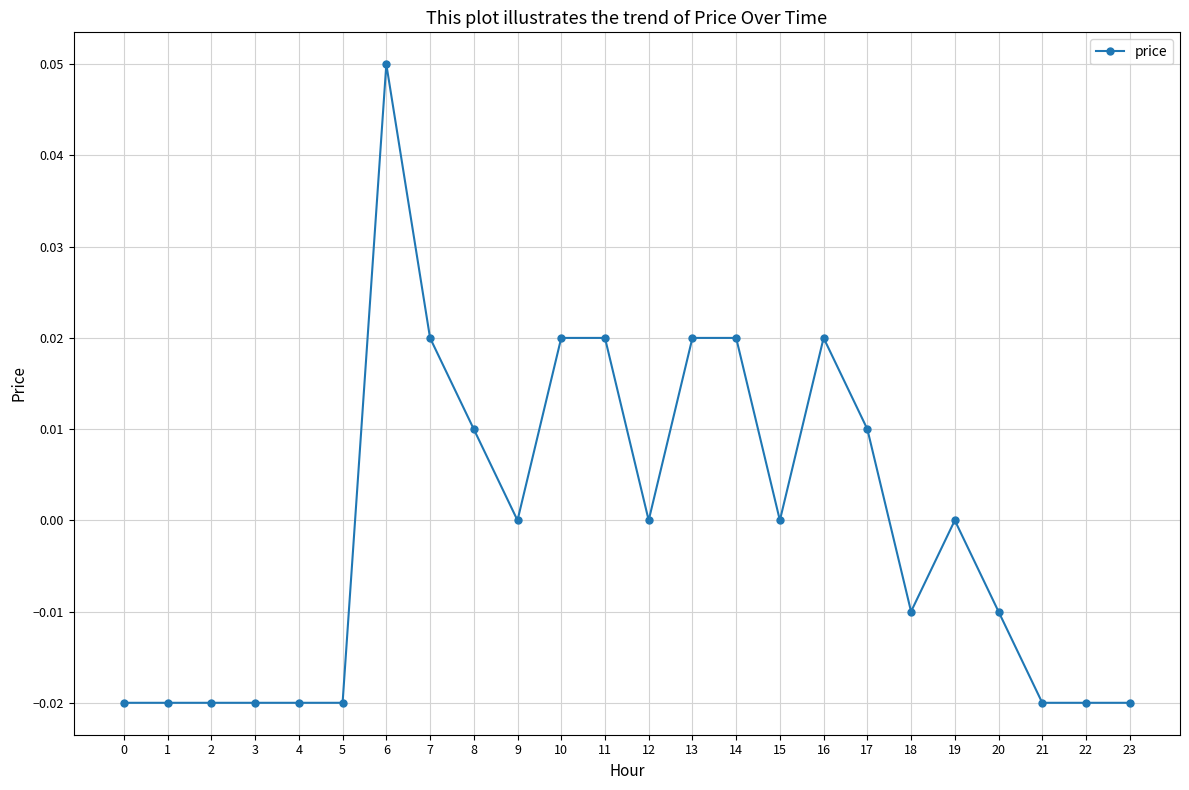

Between 7 and 23, which is larger?

7